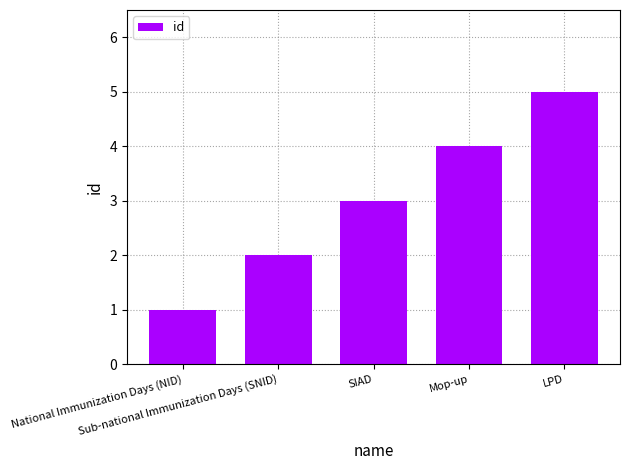

What is the value of the 4th bar from the left?

4